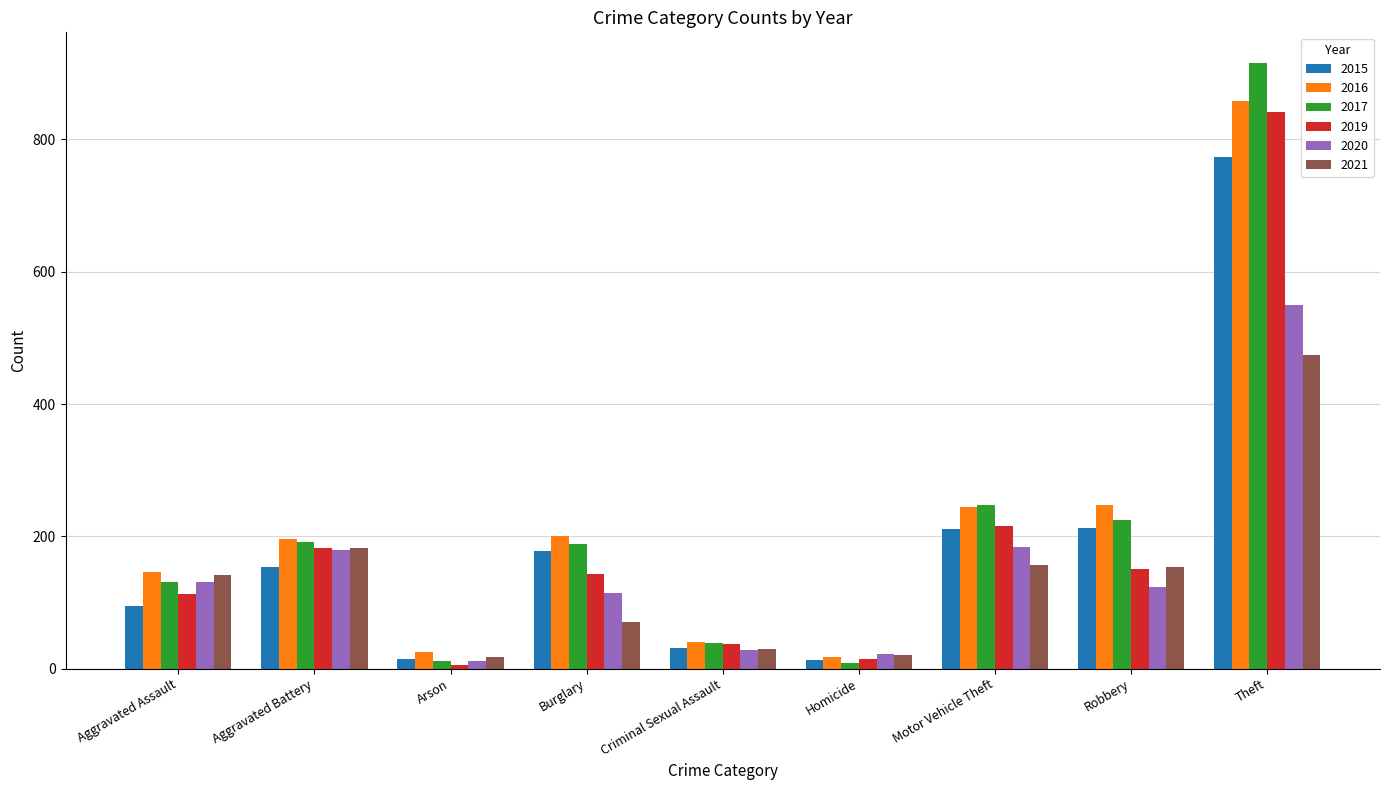

Which series has the largest range (max minus min)?

2017